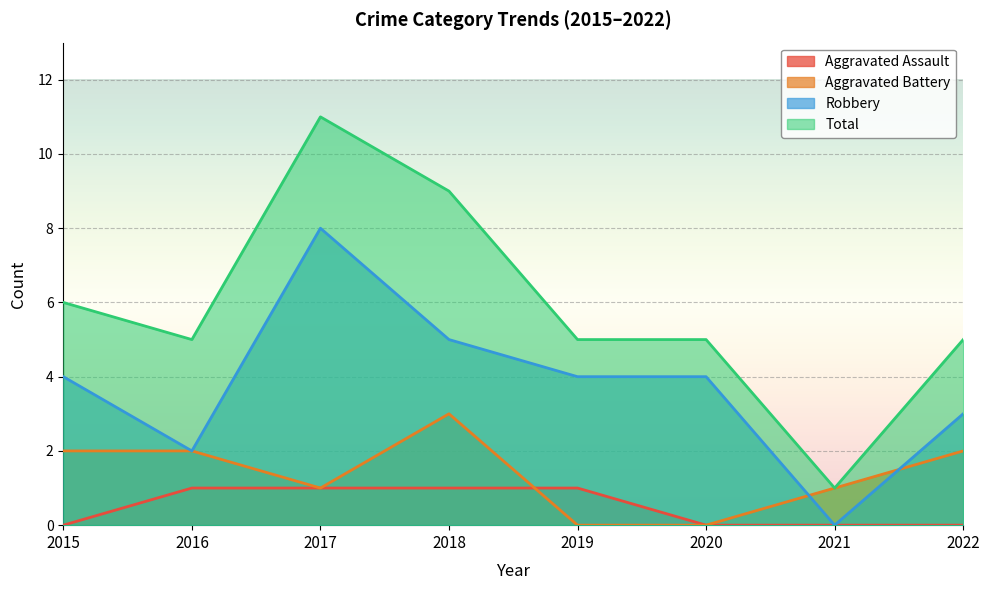

Reading right to left, what are all the values shown in this chart?

Aggravated Assault: 2022=0	2021=0	2020=0	2019=1	2018=1	2017=1	2016=1	2015=0
Aggravated Battery: 2022=2	2021=1	2020=0	2019=0	2018=3	2017=1	2016=2	2015=2
Robbery: 2022=3	2021=0	2020=4	2019=4	2018=5	2017=8	2016=2	2015=4
Total: 2022=5	2021=1	2020=5	2019=5	2018=9	2017=11	2016=5	2015=6